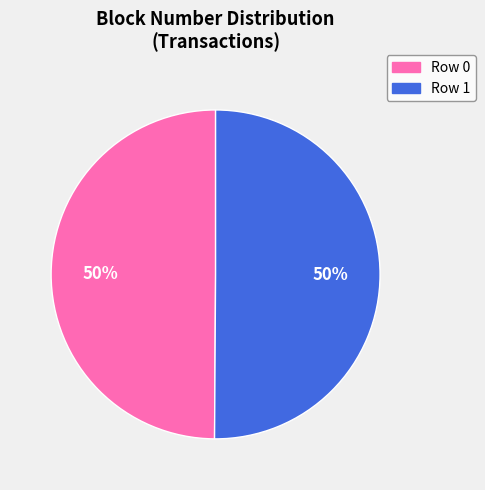

To the nearest percent, what is the average slice percentage?

50%